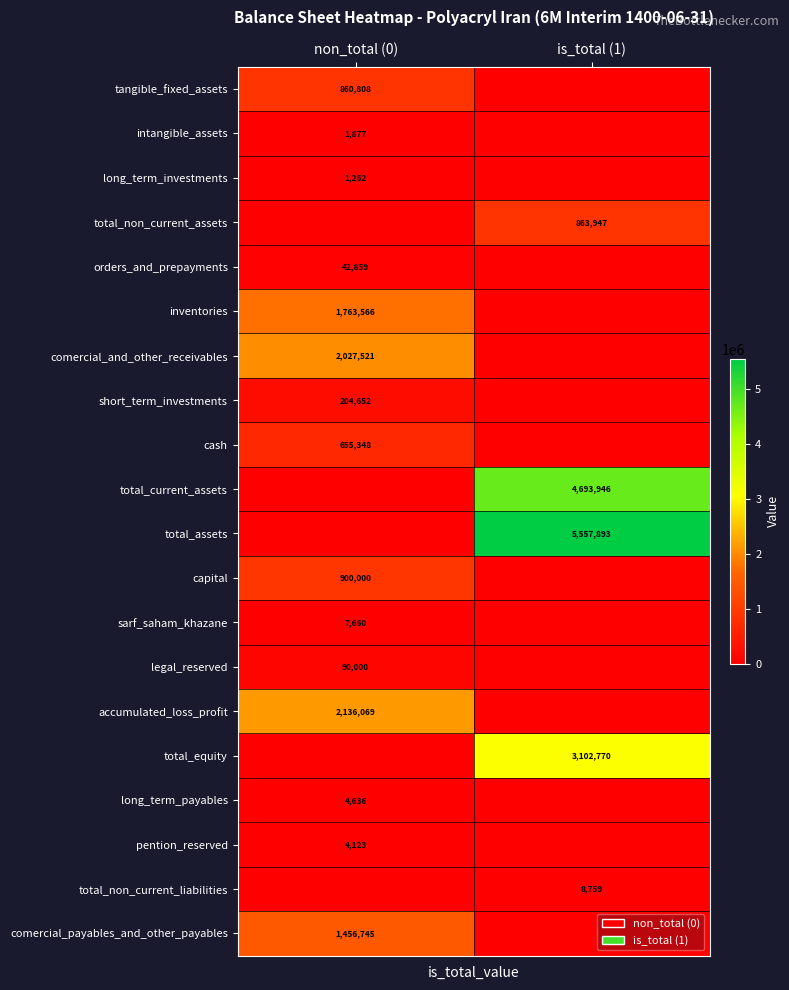

True or false: intangible_assets has a value of 1877 at non_total (0).

True